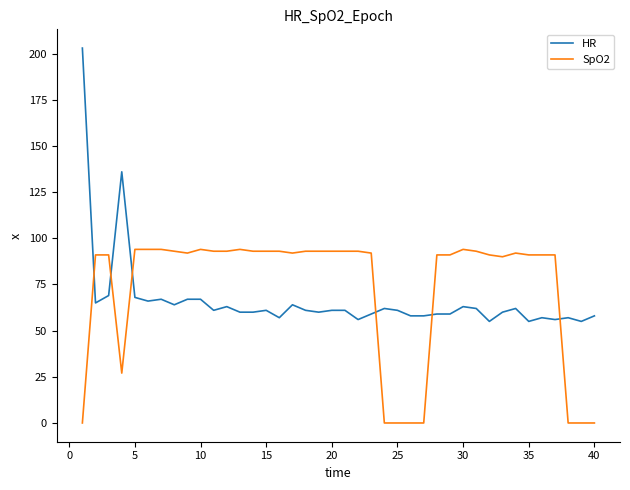

What is the lowest value of the HR series?

55